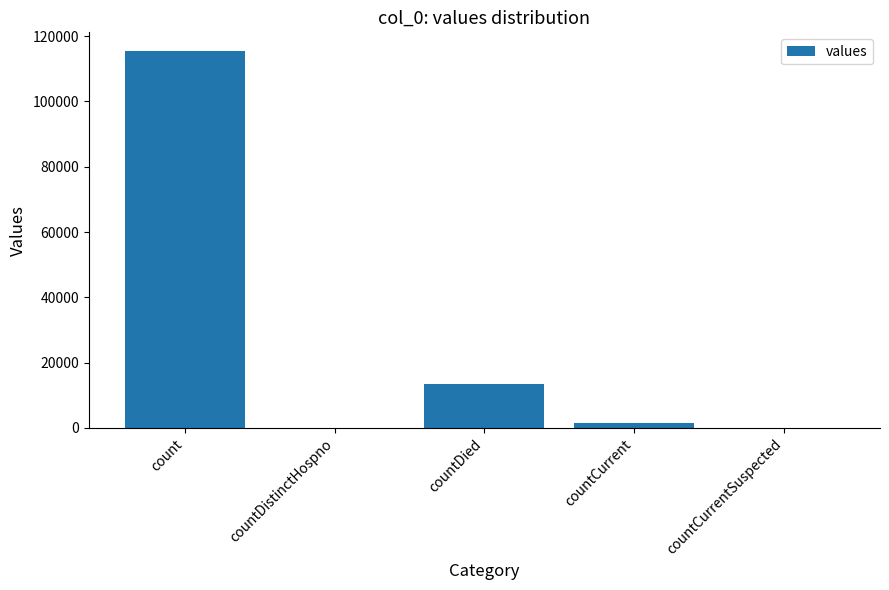

What value does the data have at count, to the nearest 100?

115400